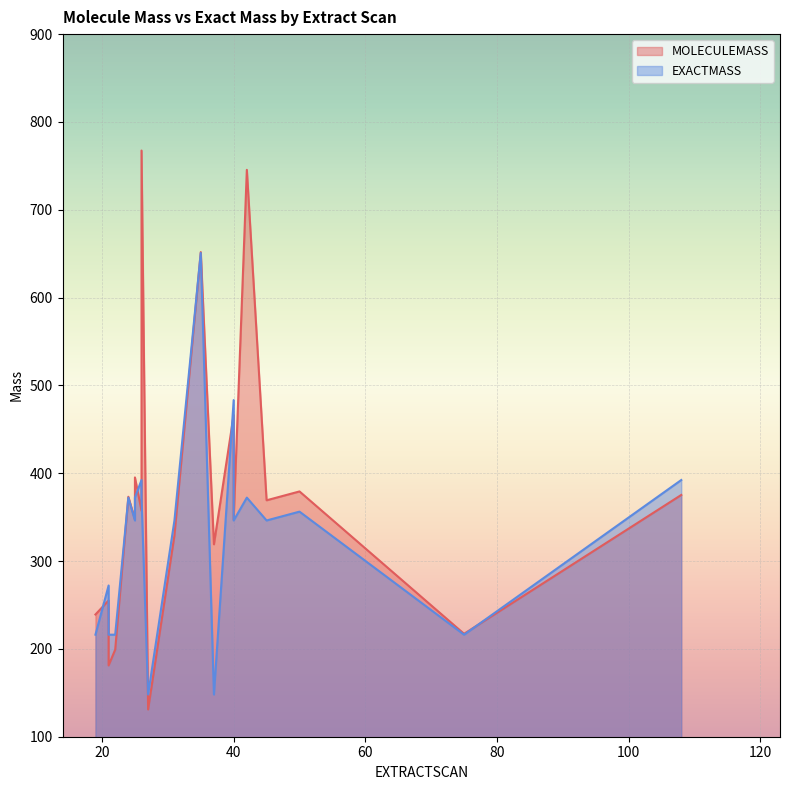

What is the average value of the EXACTMASS series?

329.1